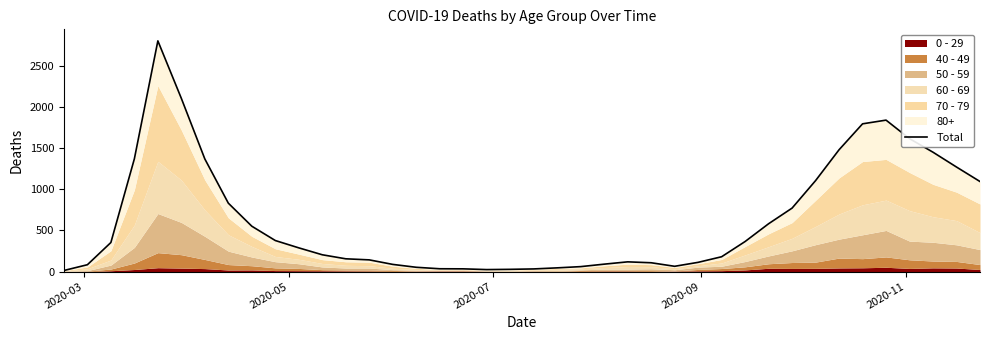

What is the greatest value displayed?

2803